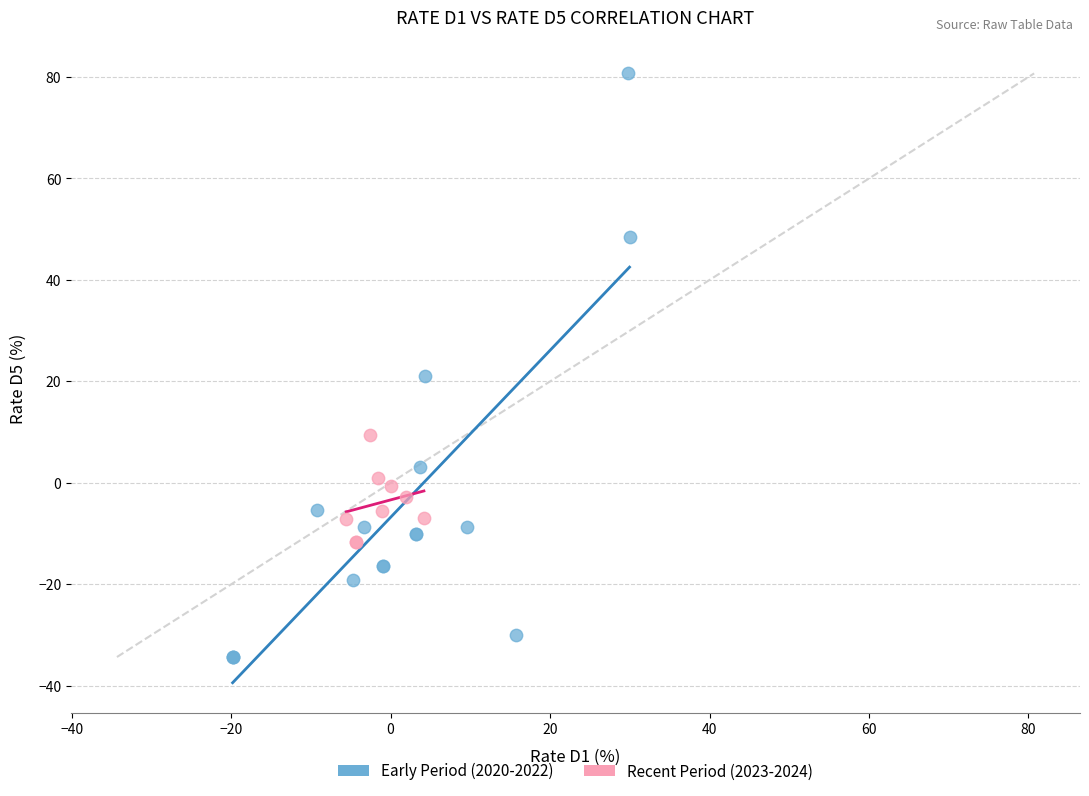

What are all the series names shown in the legend?

Early Period (2020-2022), Recent Period (2023-2024)